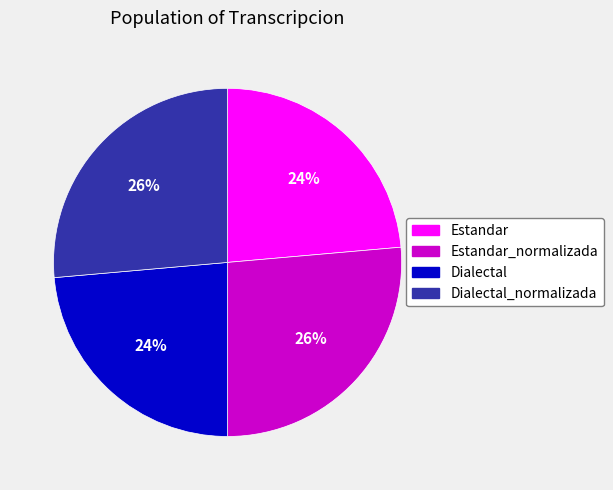

Is Estandar_normalizada the majority of the pie?

No